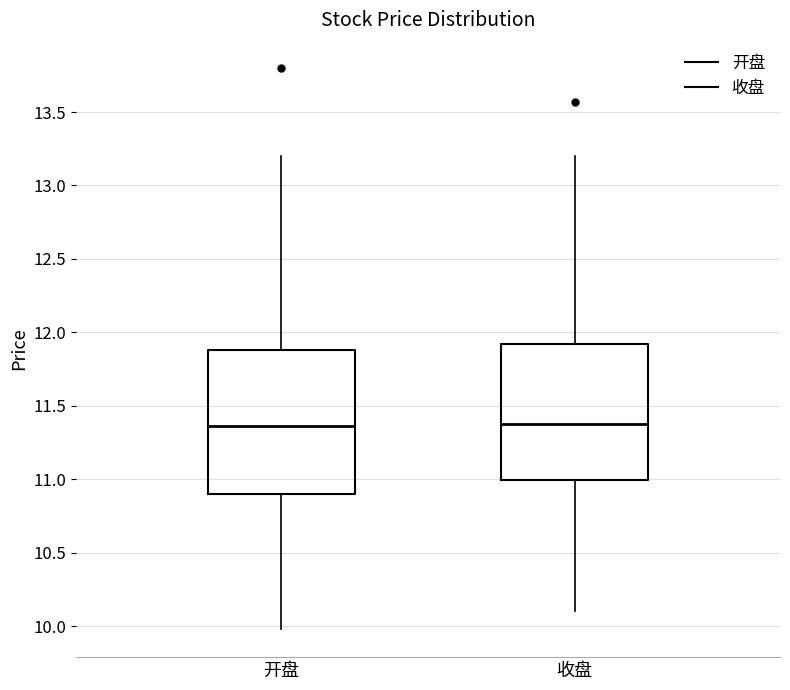

Reading left to right, read every box against the y-axis: the position of its median line, the range the box covers, and the ends of its whiskers. The values are not printed on the chart, so give them approximately, as read against the axis.

开盘: median 11.35, box 10.90 to 11.90, whiskers 10.00 to 13.20
收盘: median 11.40, box 11.00 to 11.90, whiskers 10.10 to 13.20